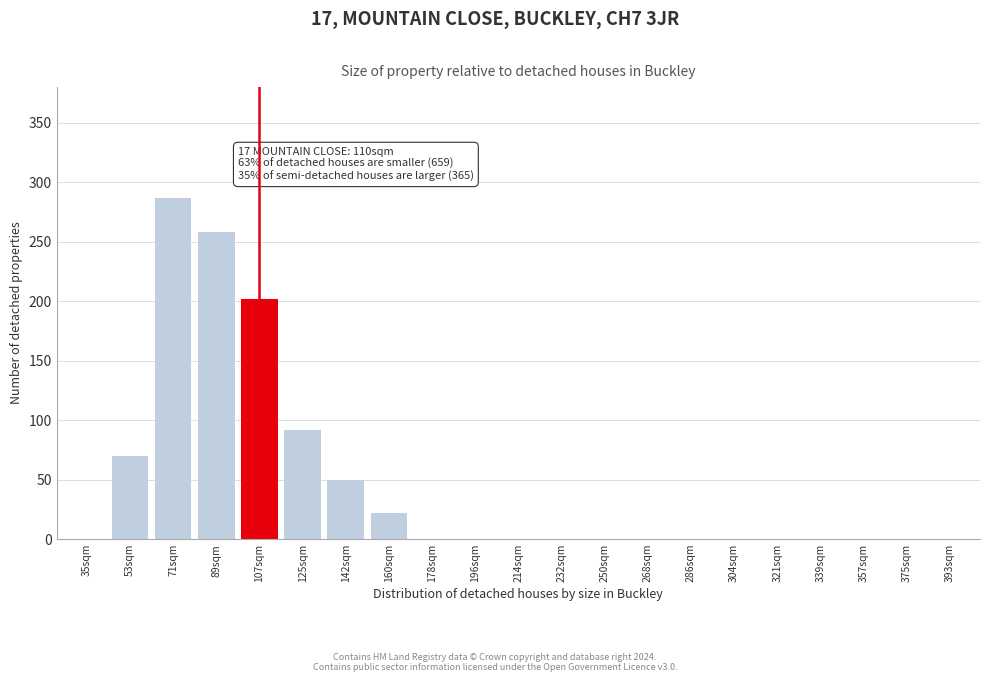

Reading right to left, what are all the values shown in this chart?

393sqm=0	375sqm=0	357sqm=0	339sqm=0	321sqm=0	304sqm=0	286sqm=0	268sqm=0	250sqm=0	232sqm=0	214sqm=0	196sqm=0	178sqm=0	160sqm=22	142sqm=50	125sqm=92	107sqm=202	89sqm=258	71sqm=287	53sqm=70	35sqm=0